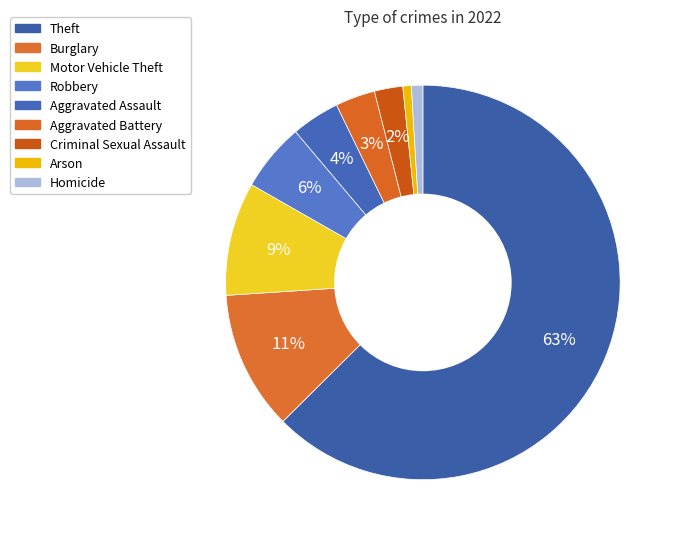

True or false: Arson accounts for 1% of the total.

True